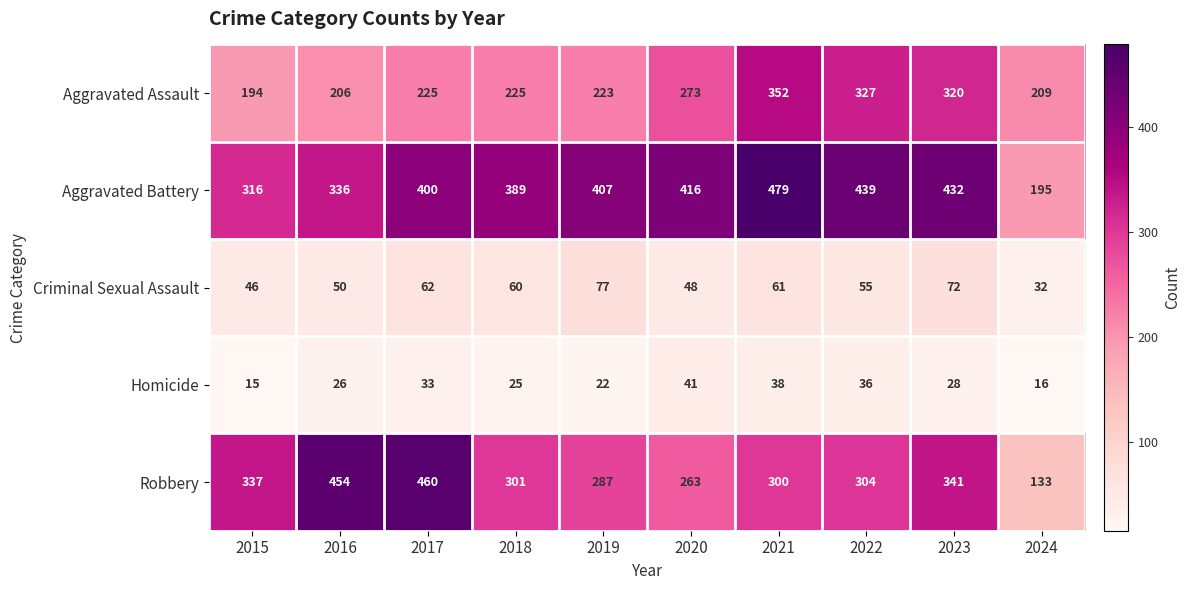

Is it true that Aggravated Battery equals 222 at 2018?

False